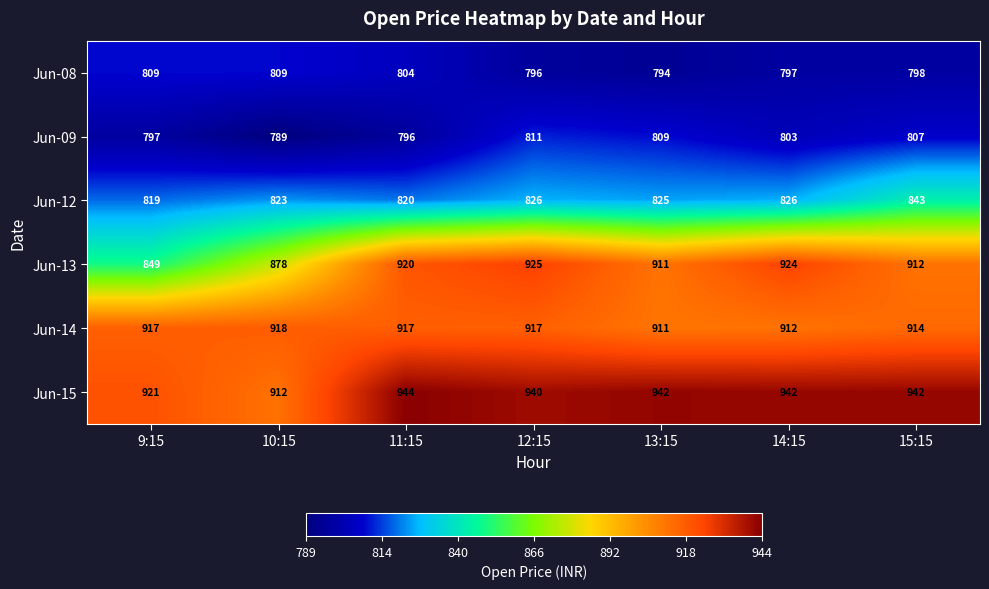

What is the maximum value shown in the chart?

944